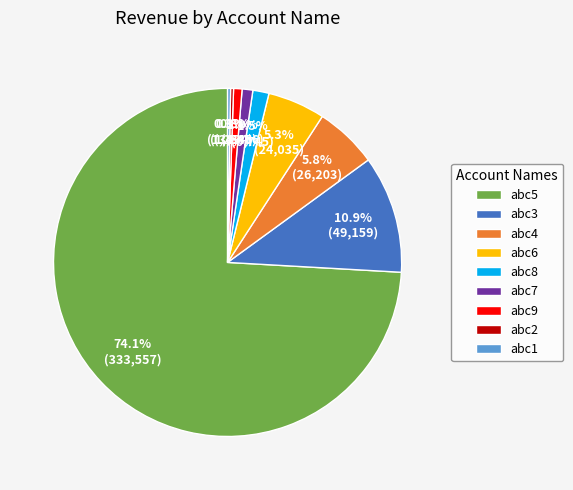

Which has a higher value, abc9 or abc6?

abc6